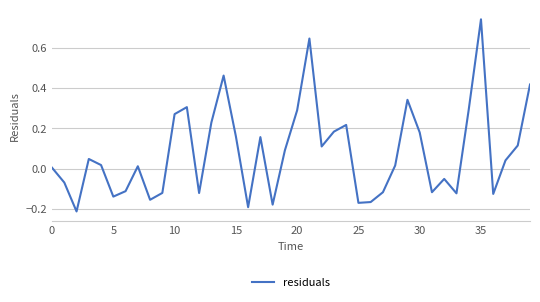

What is the difference between the maximum and minimum values?

1.0